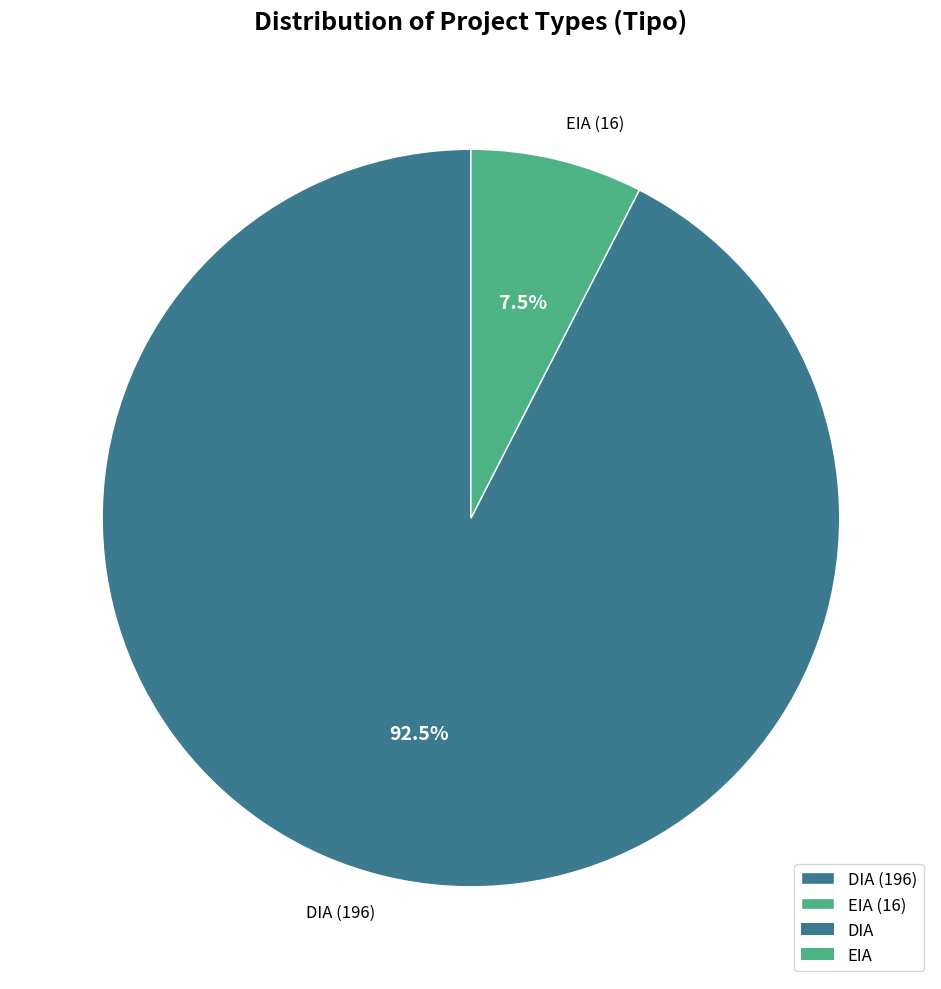

To the nearest percent, what is the combined percentage of EIA and DIA?

100%